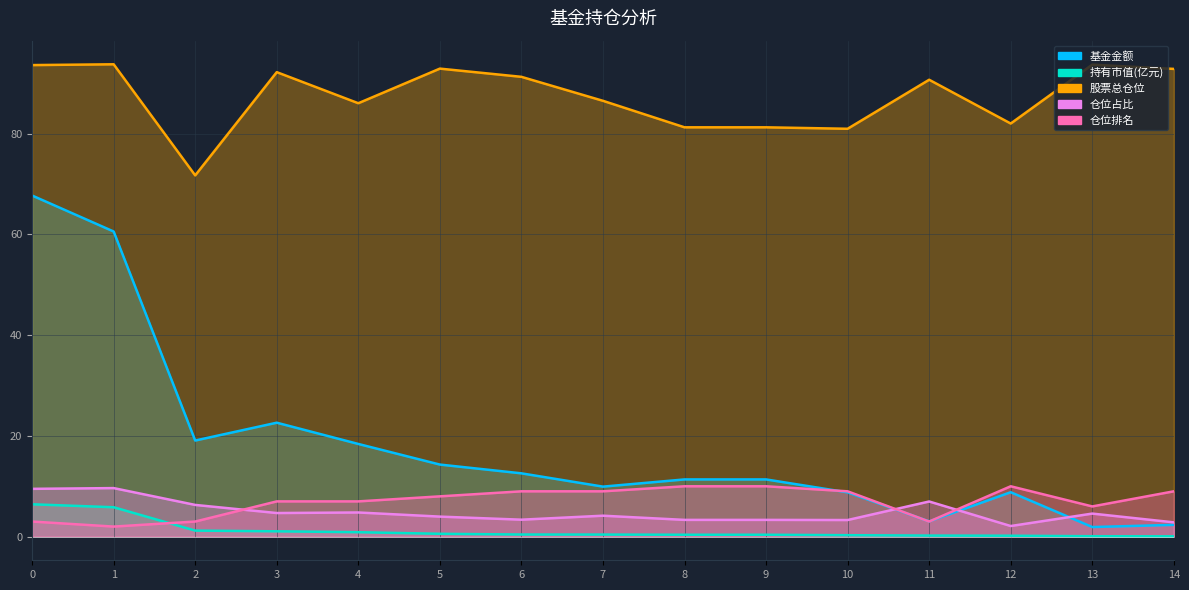

What is the difference between the highest and lowest values at 11?

90.5